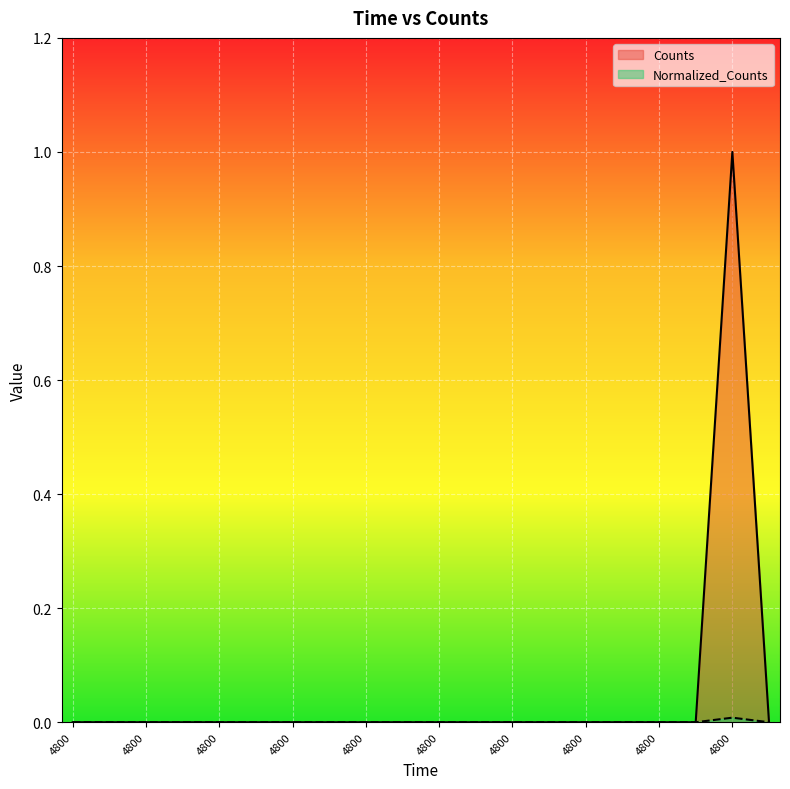

Which label corresponds to the largest value in the chart?

4800.0